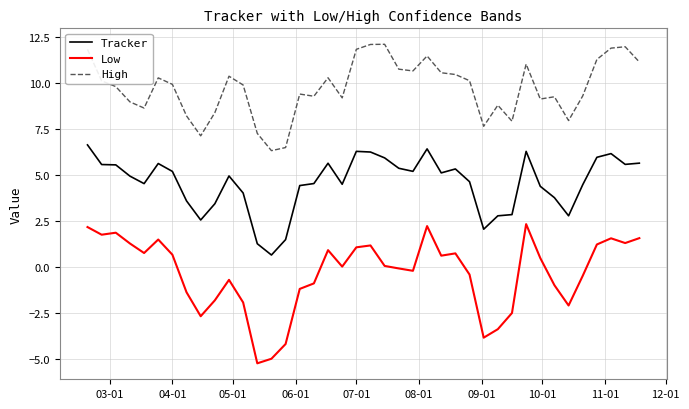

List the series in order of their peak value, lowest first.

Low, Tracker, High